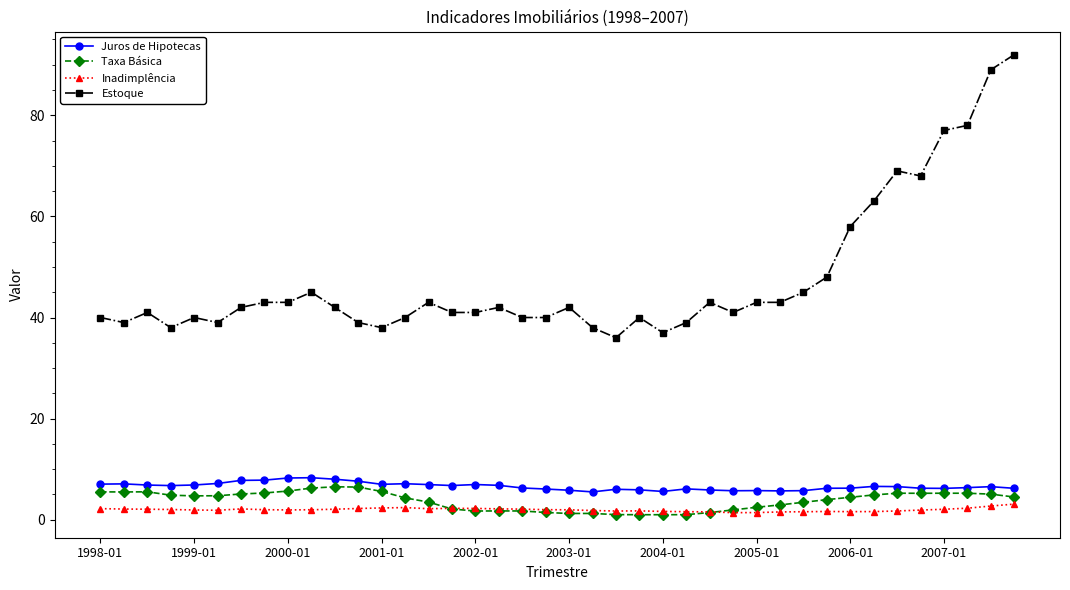

Which series has the largest range (max minus min)?

Estoque